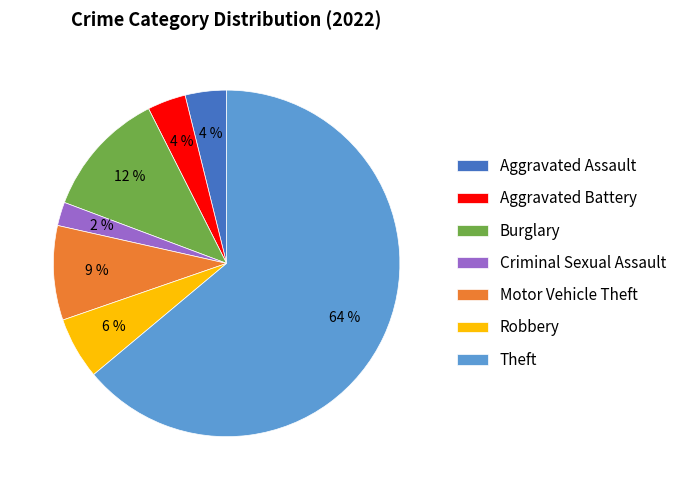

To the nearest percent, what is the combined percentage of Burglary and Aggravated Assault?

16%